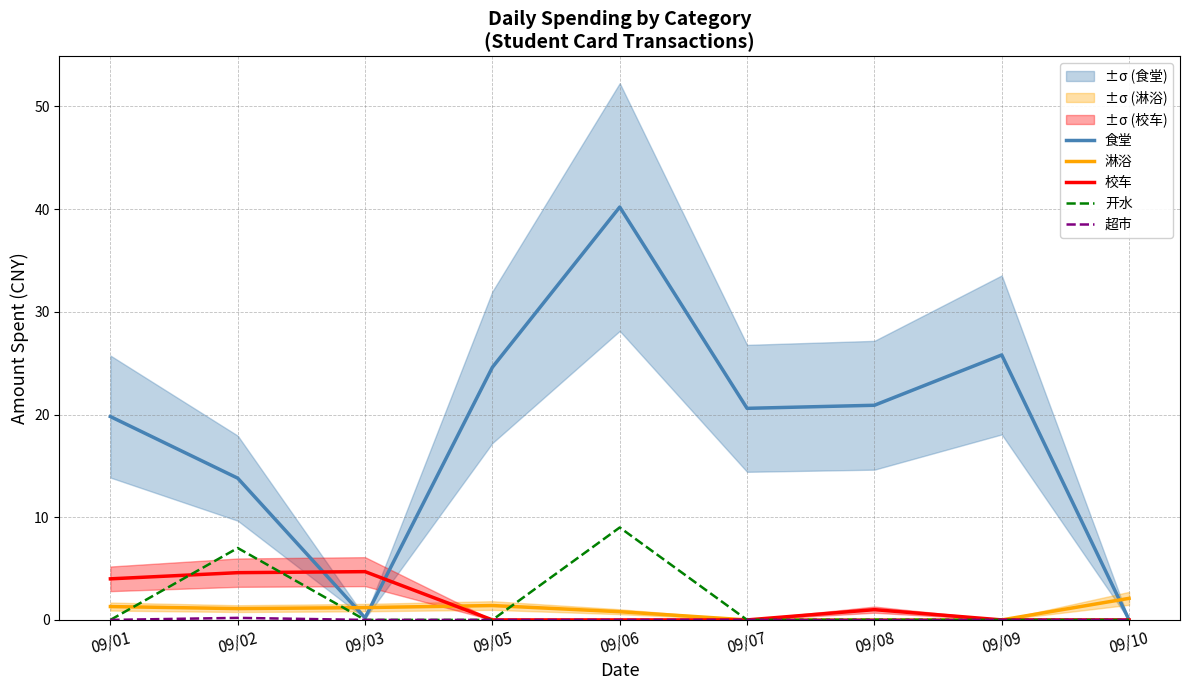

The value of 开水 at 09/02 is 7.0. True or false?

True